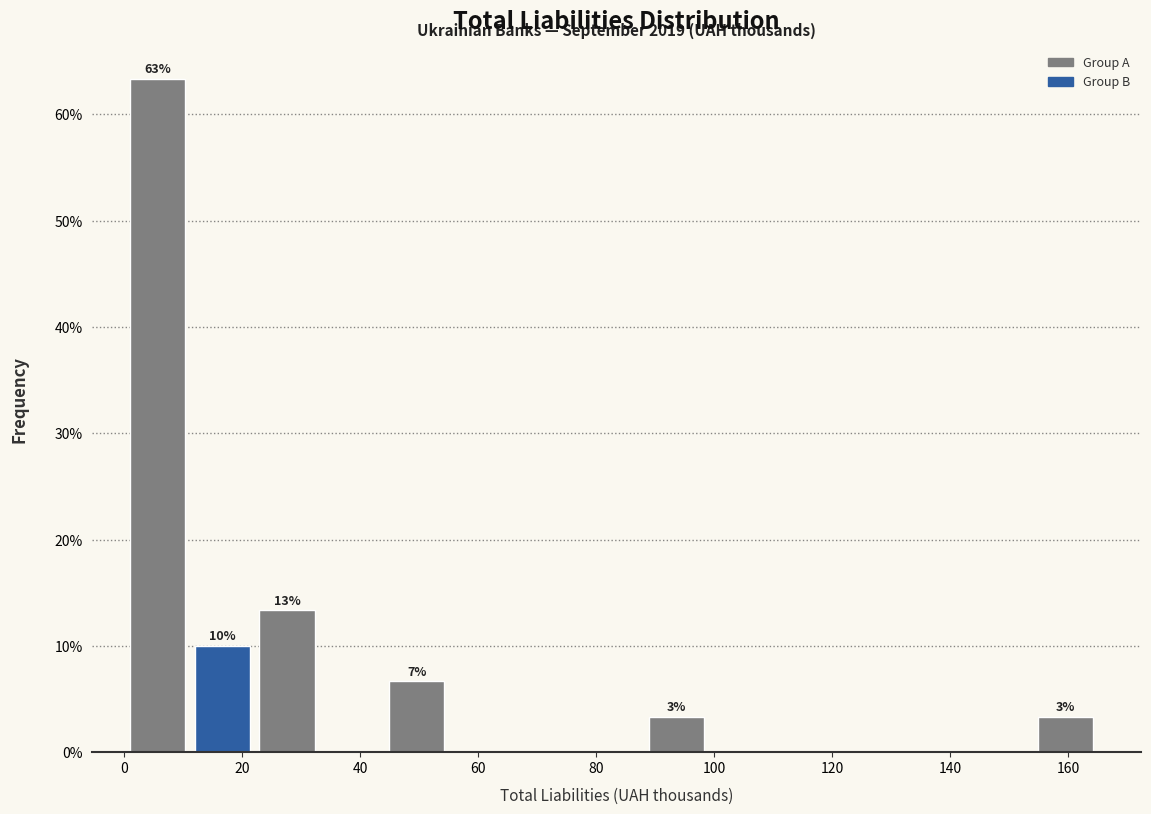

Over which range of the x-axis is the bar tallest?

0 to 12